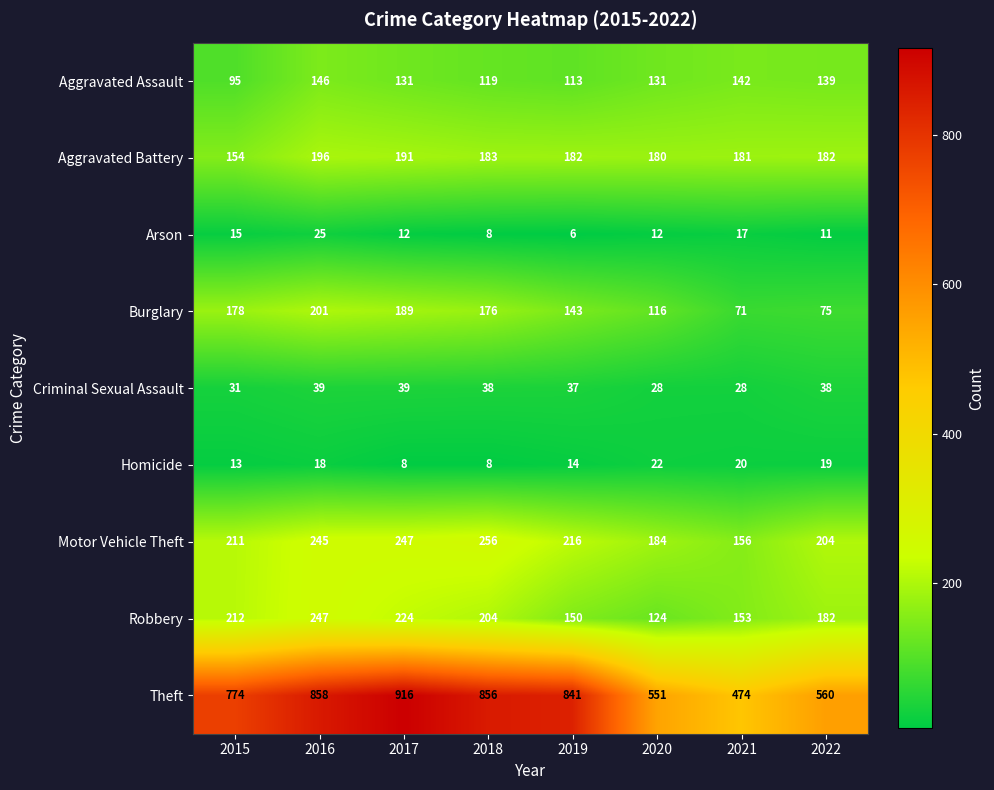

What is the total value across all series at 2017?

1957